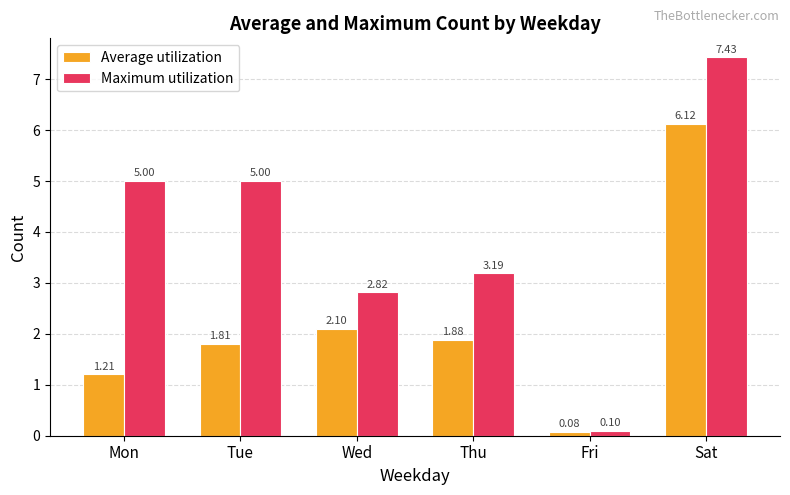

What is the difference between the second highest and minimum values in the Average utilization series?

2.0